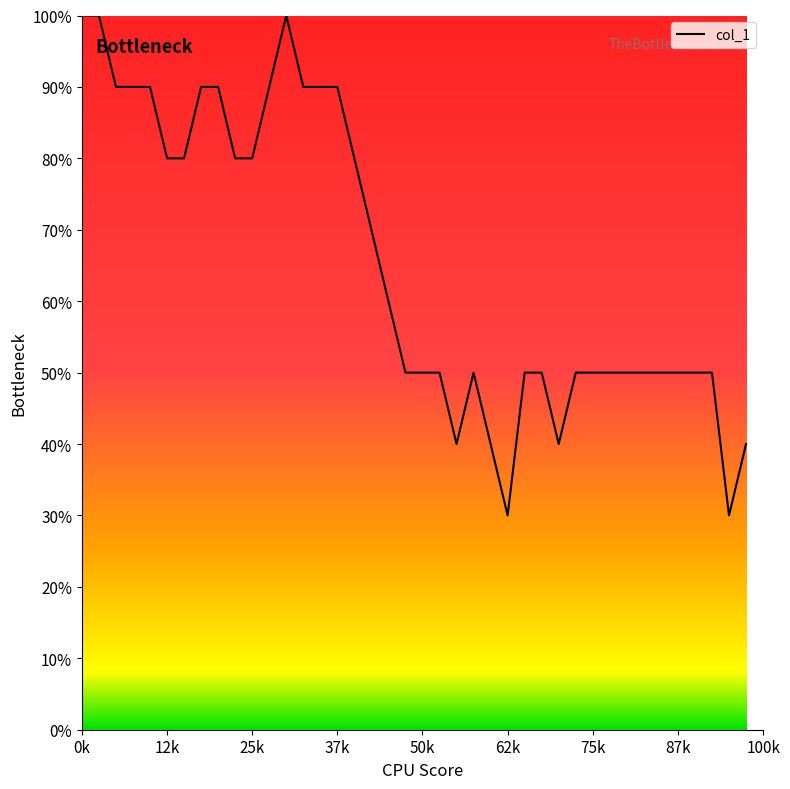

Does the chart display data point markers on the line(s)?

No